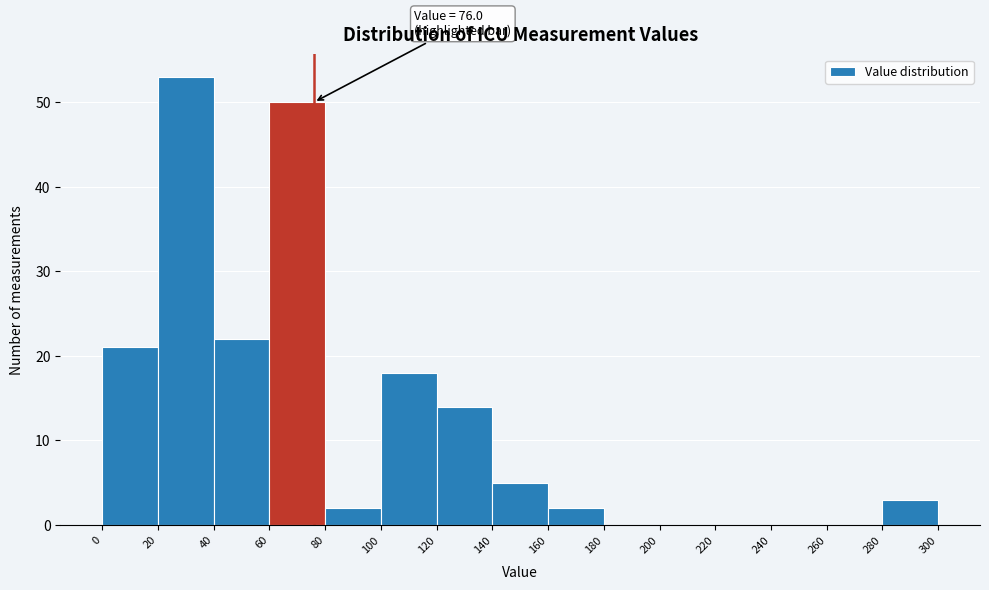

Over which range of the x-axis is the bar tallest?

20 to 40